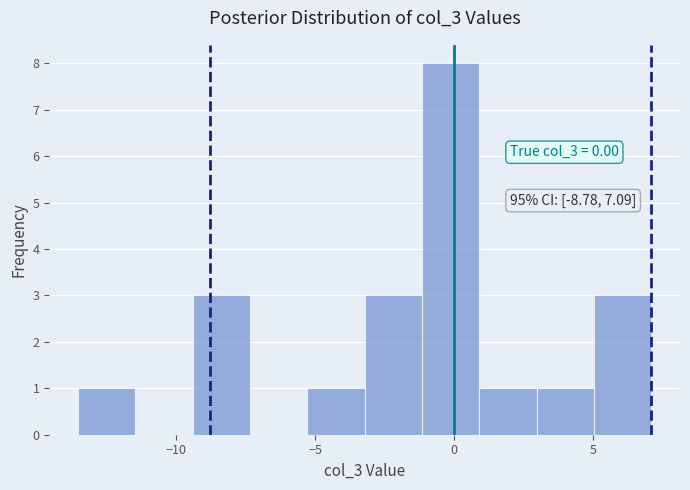

Which range on the x-axis has the tallest bar?

-1.0 to 1.0